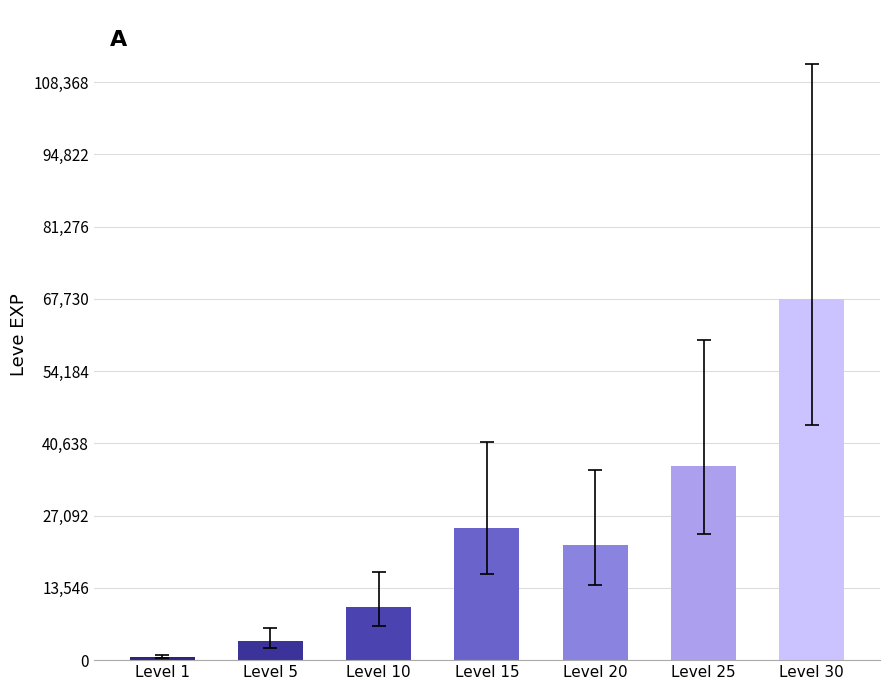

Is it true that the value at Level 20 is 21600?

True